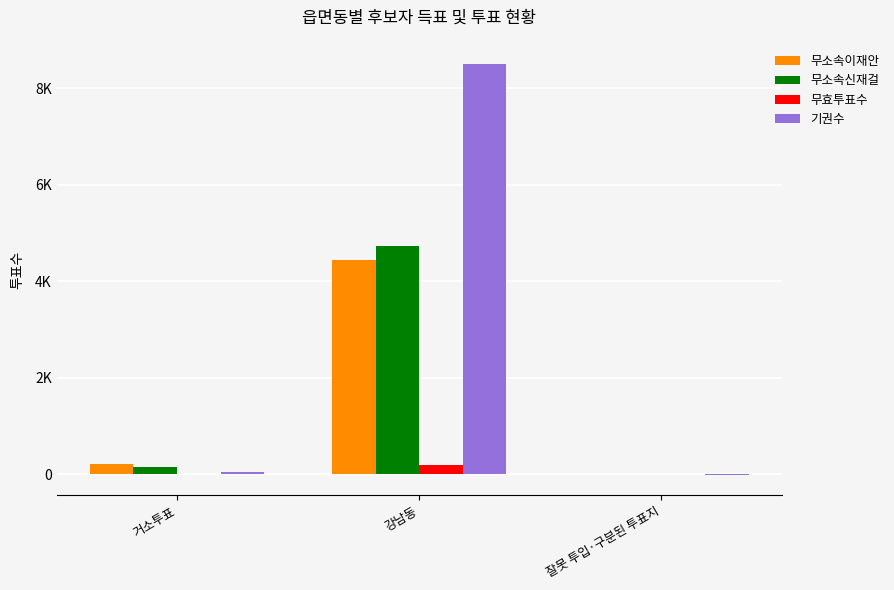

Which series has the largest total across all categories?

기권수